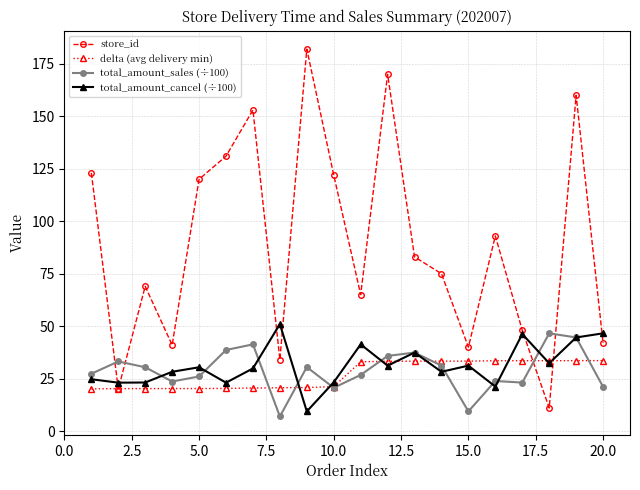

Which series has the widest spread of values?

store_id